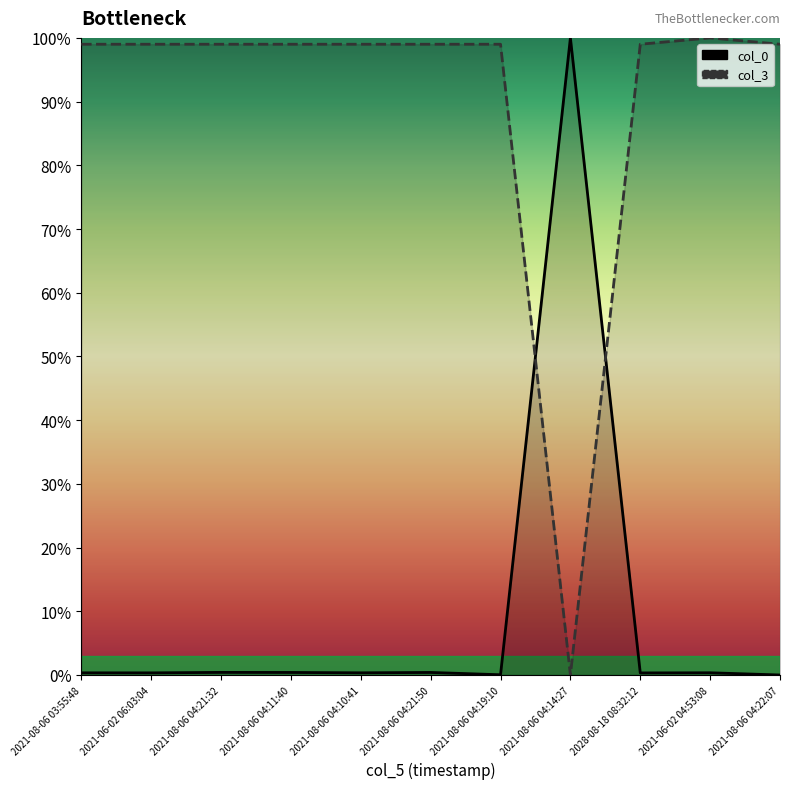

True or false: col_3 has a value of 1.7 at 2021-08-06 04:11:40.

False